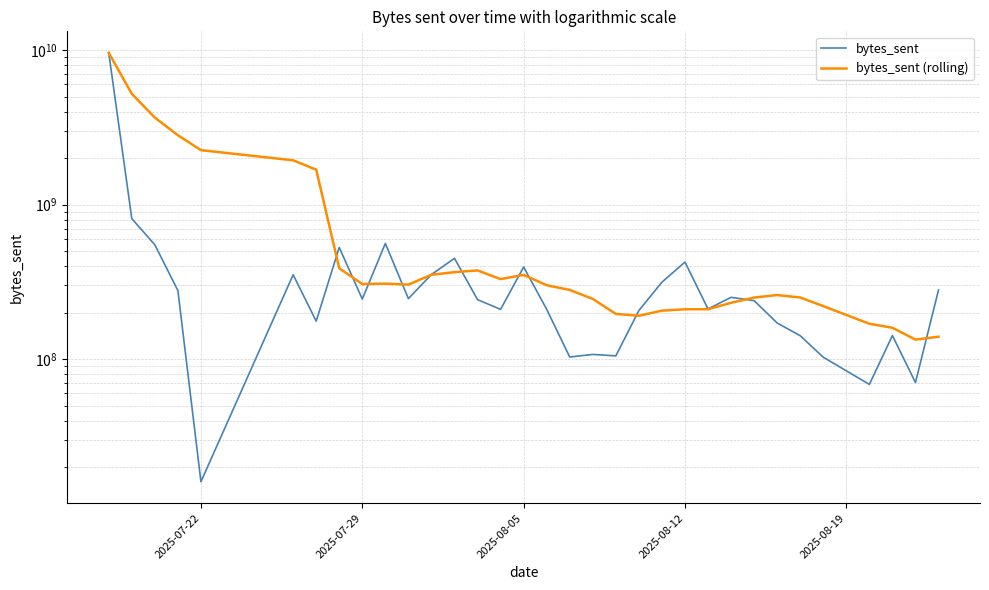

Does the chart display data point markers on the line(s)?

No